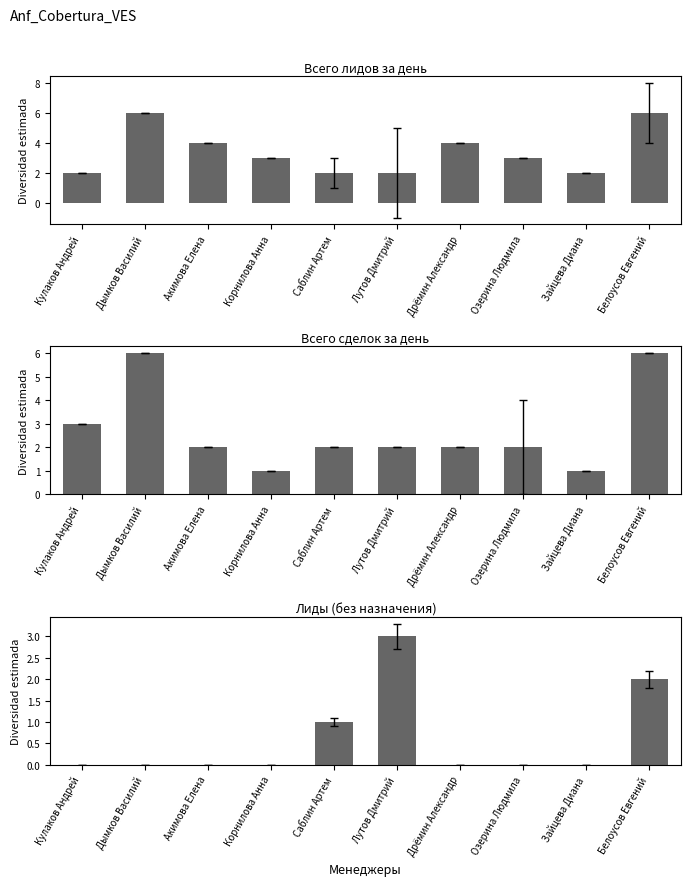

Which series has the widest spread of values?

Всего сделок за день